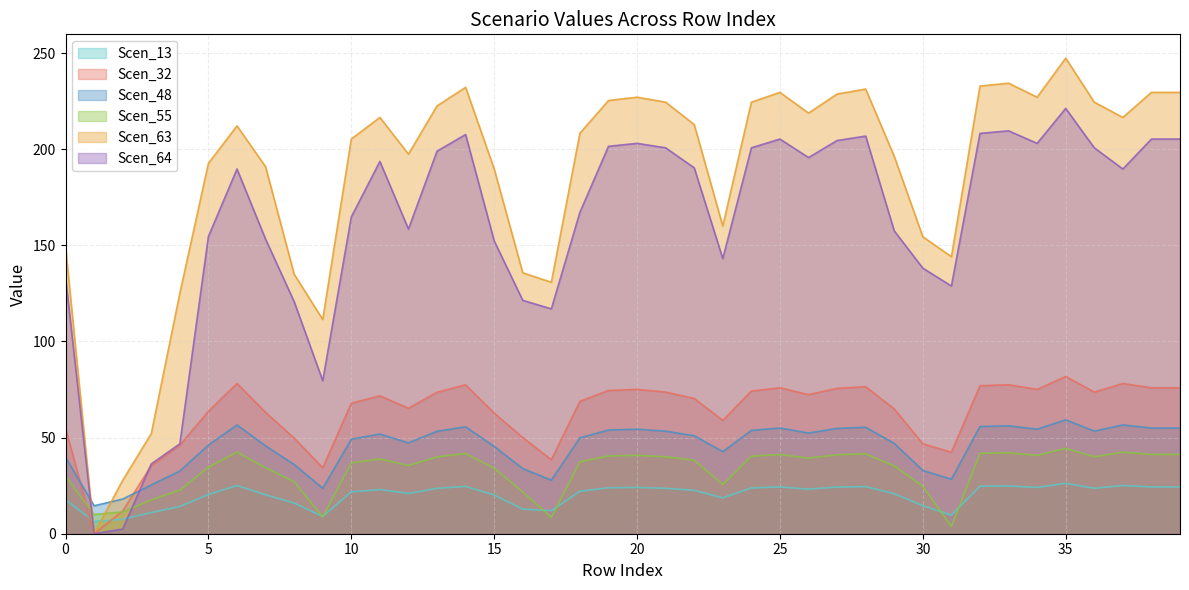

Which series has the largest total across all categories?

Scen_63